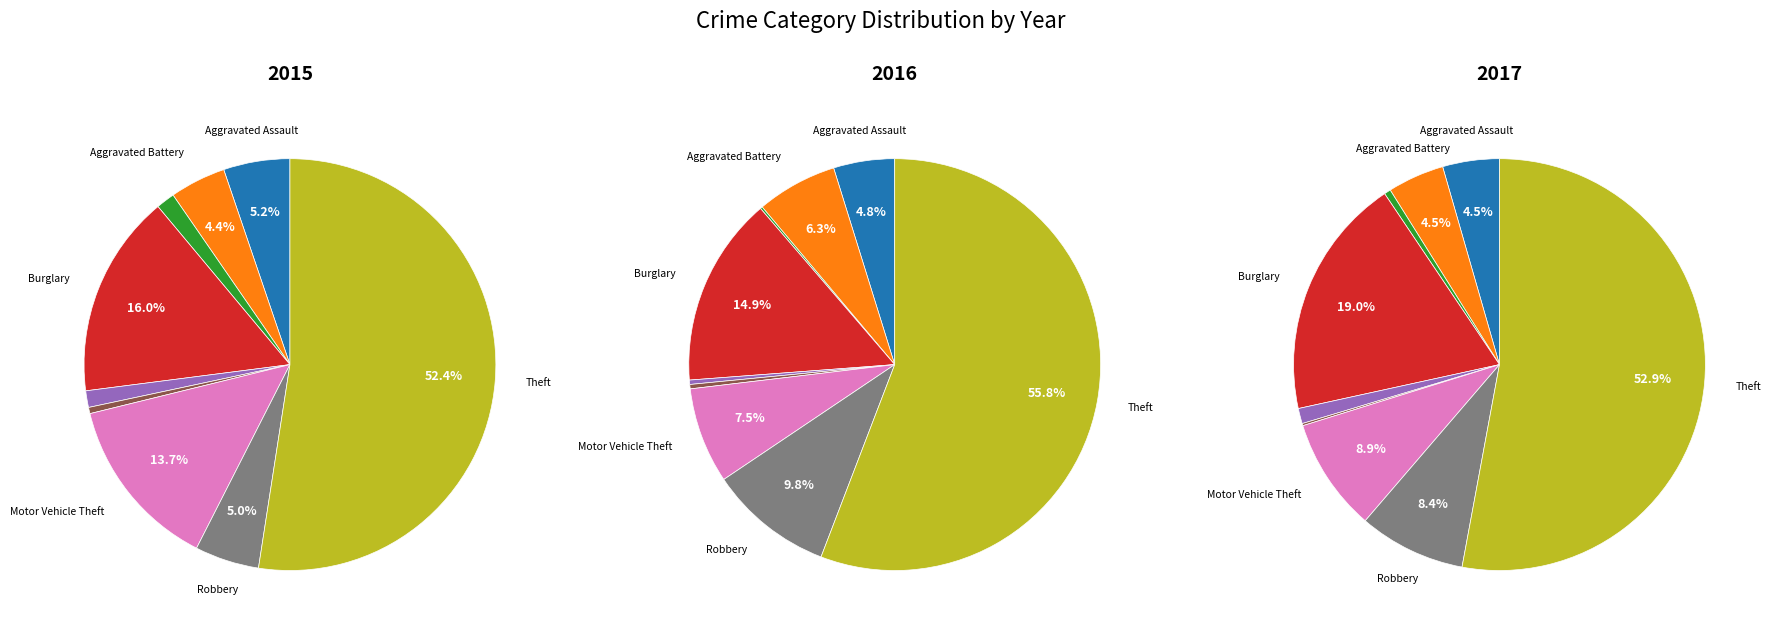

The Arson slice represents 11% of the pie. True or false?

False